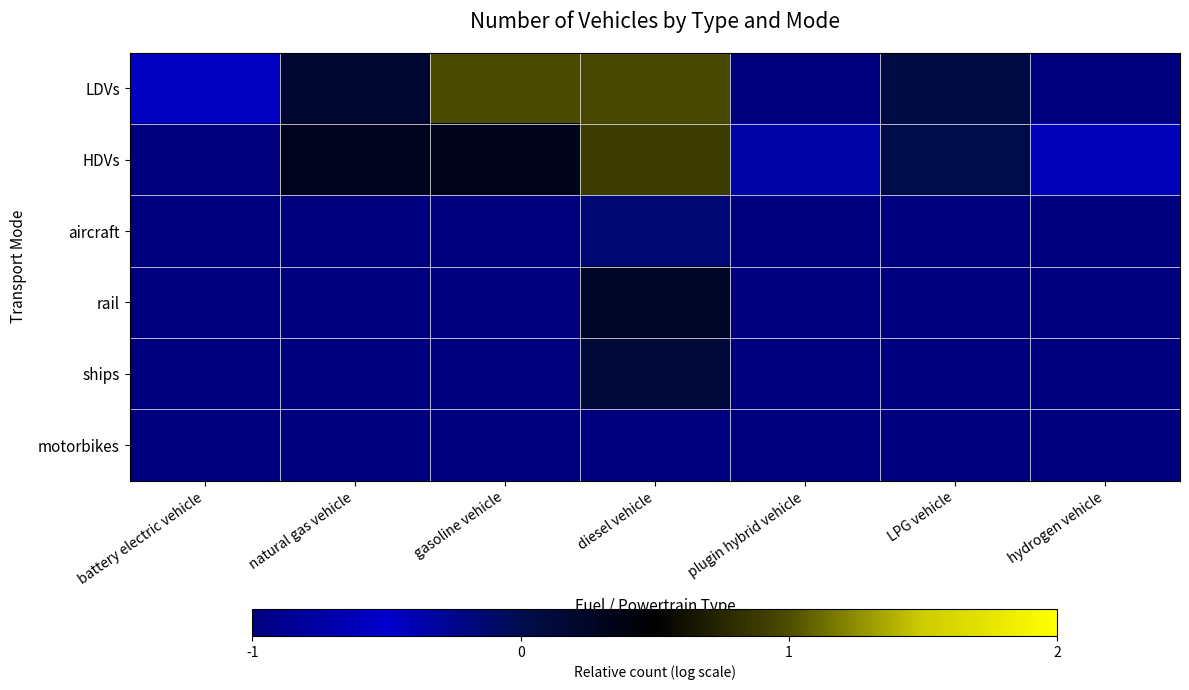

Which has a higher value, battery electric vehicle or LPG vehicle?

LPG vehicle